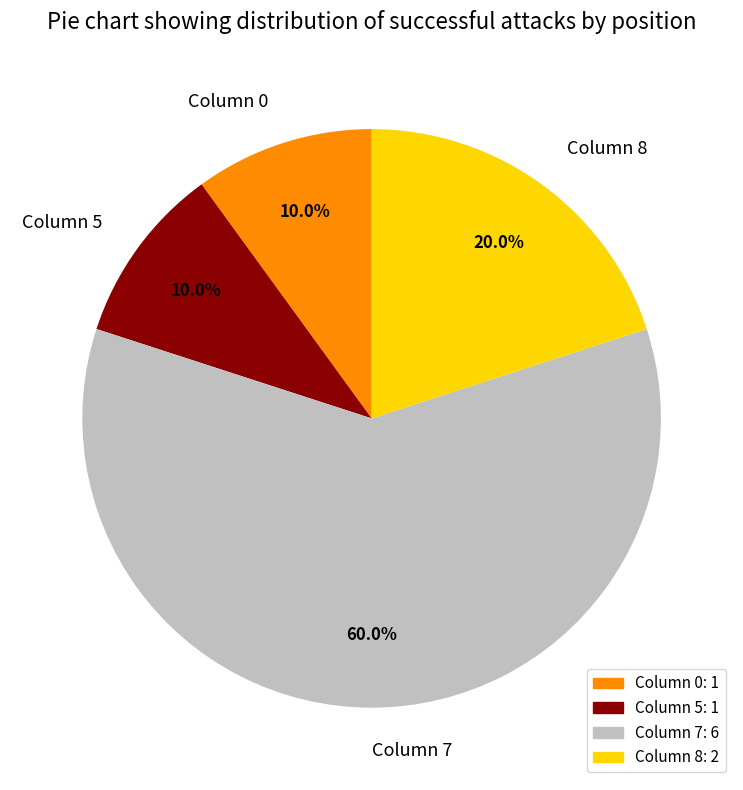

What is the largest slice in the pie chart?

Column 7